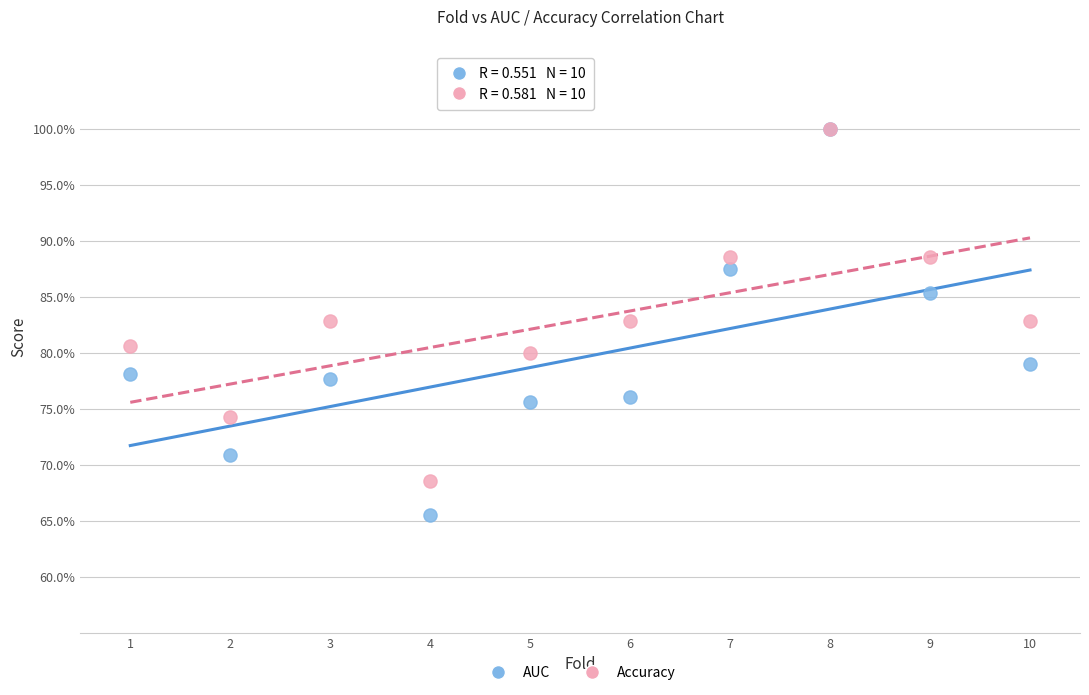

Which series reaches the minimum Y coordinate?

AUC